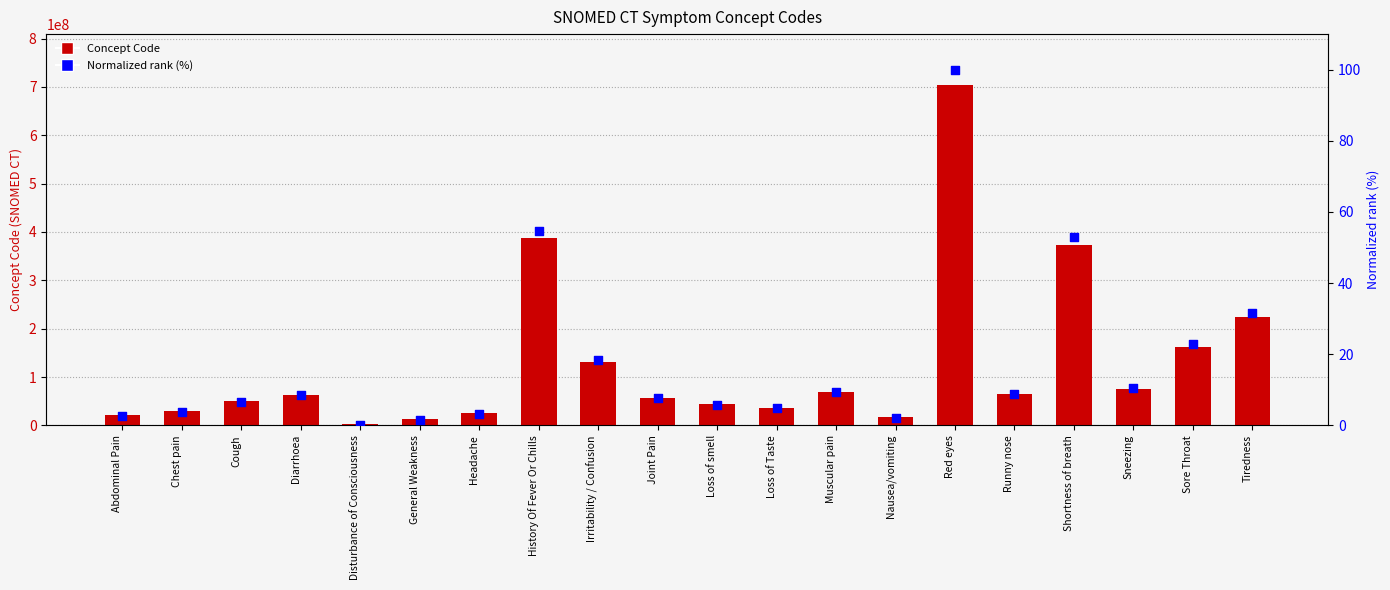

Which series has the largest total across all categories?

Concept Code